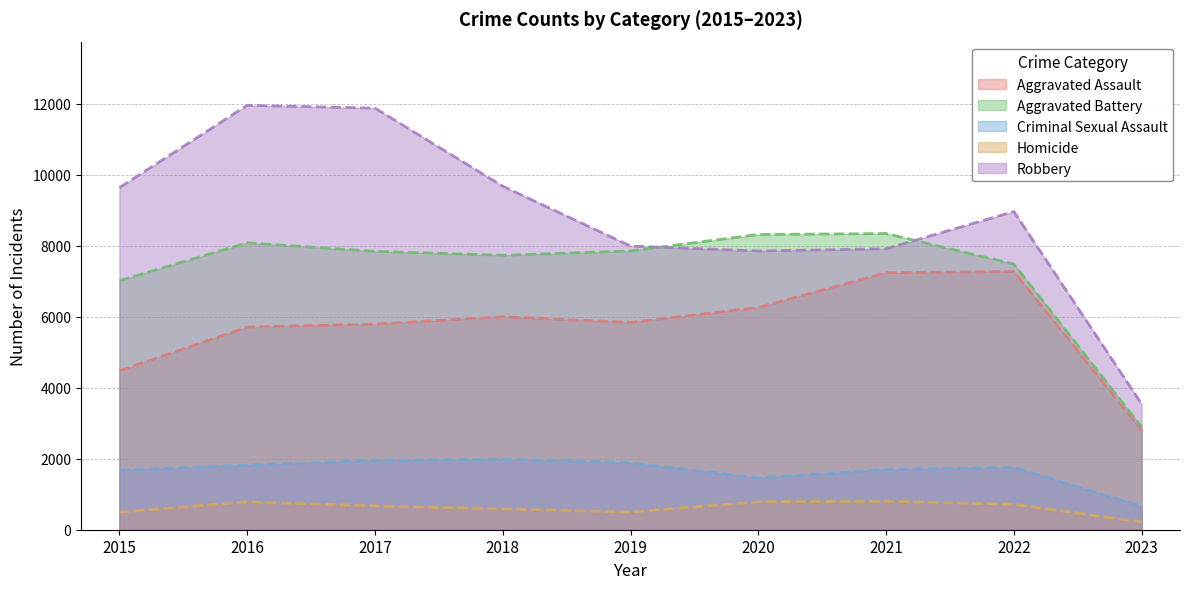

True or false: Aggravated Assault and Criminal Sexual Assault cross at least once.

False